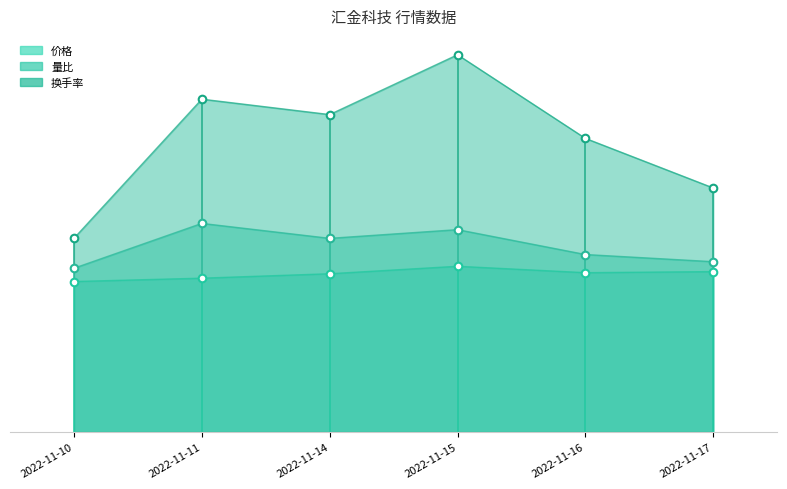

What are all the series names shown in the legend?

价格, 换手率